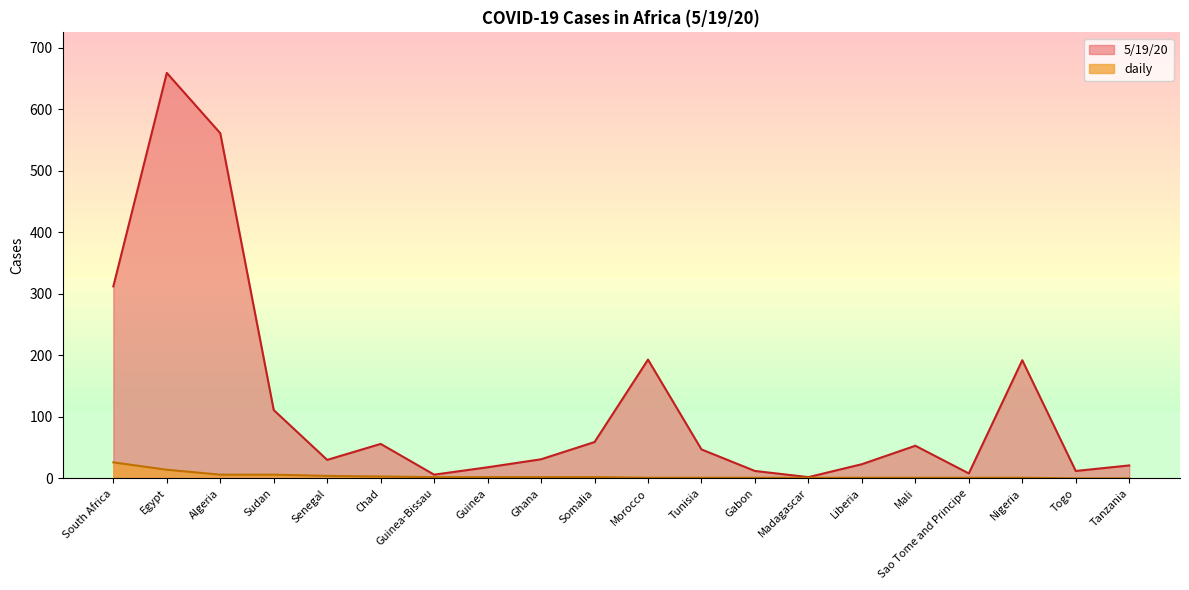

The 5/19/20 series shows 2 at Guinea-Bissau. True or false?

False